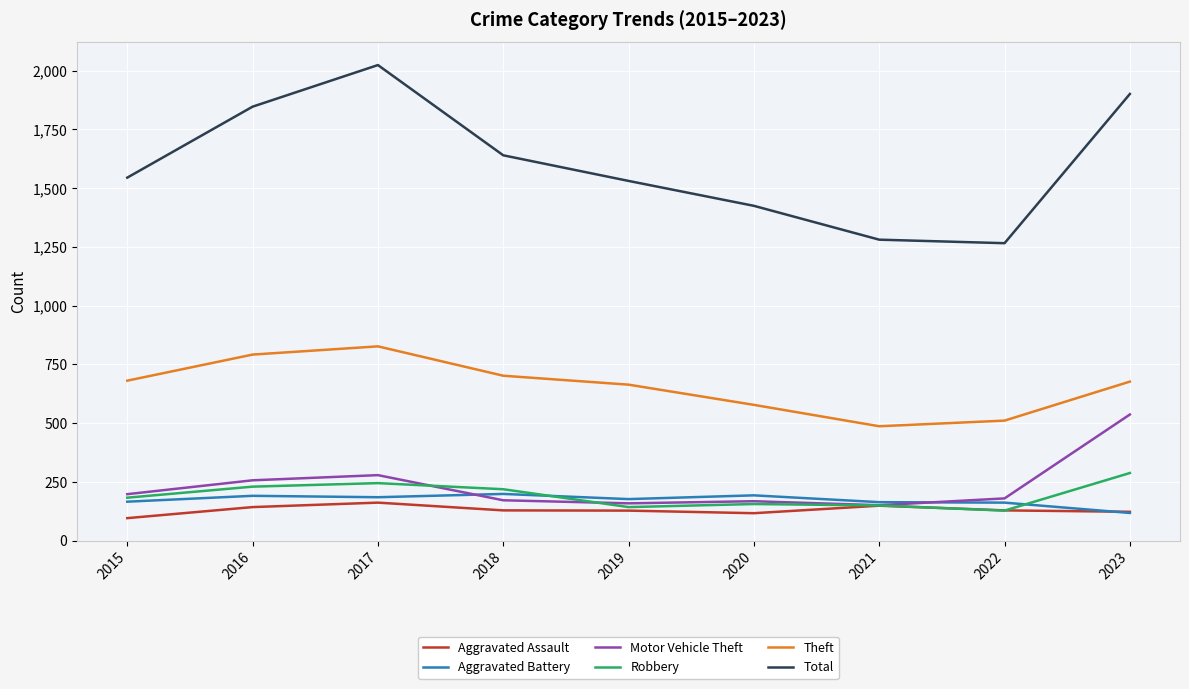

What is the maximum value for Robbery?

288